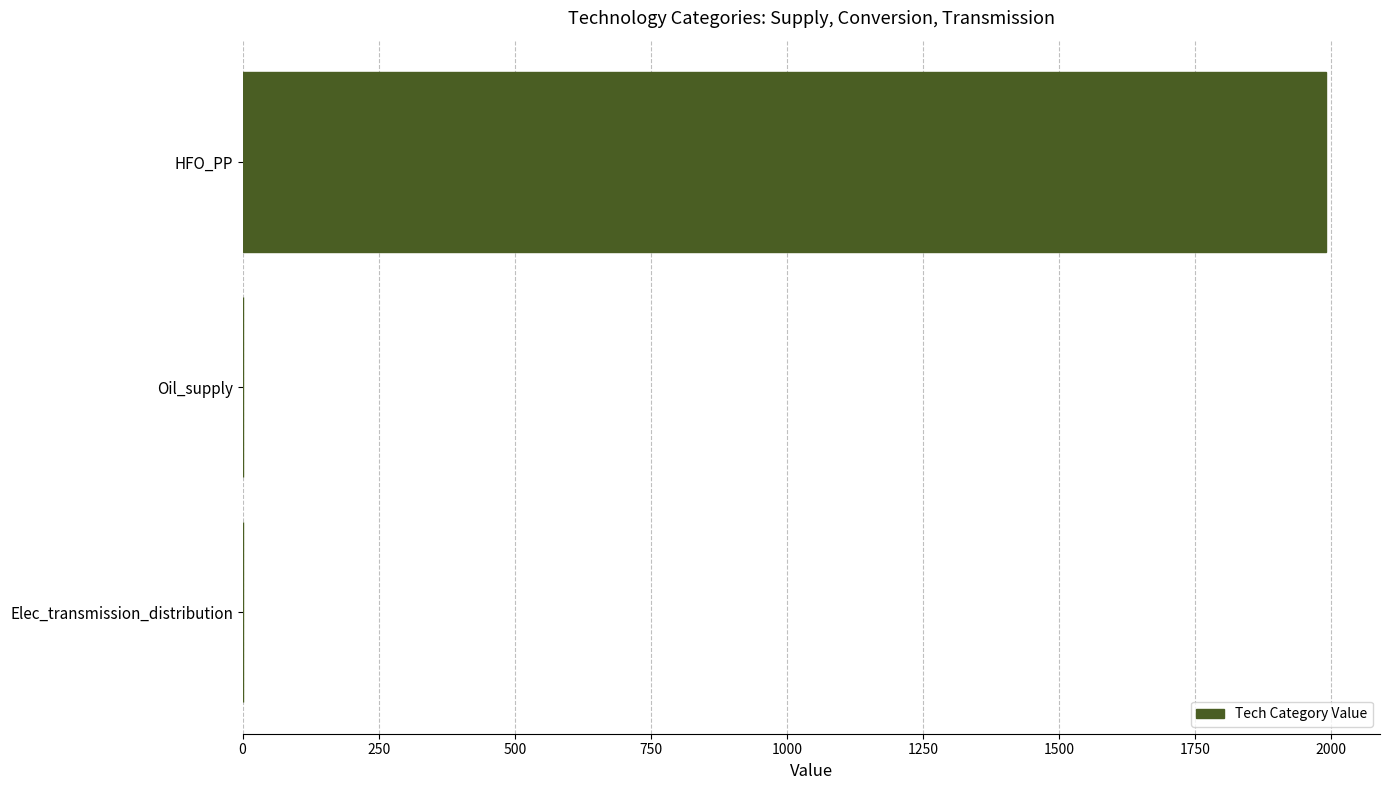

What is the change in value from HFO_PP to Oil_supply?

-1990